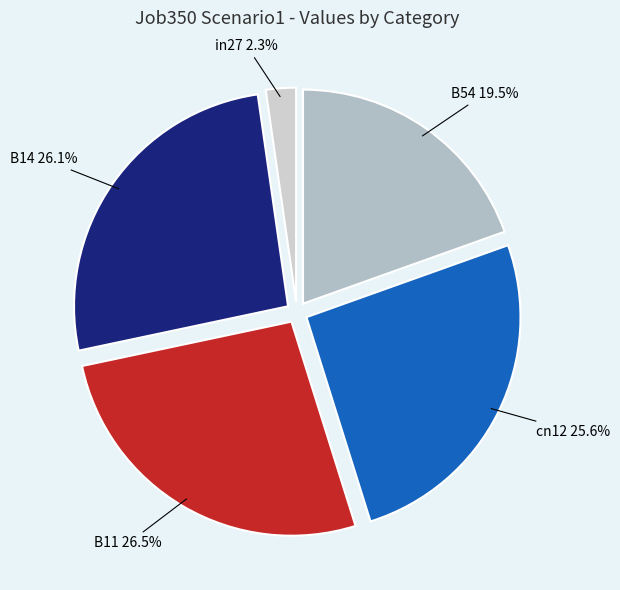

How many segments does this pie chart have?

5